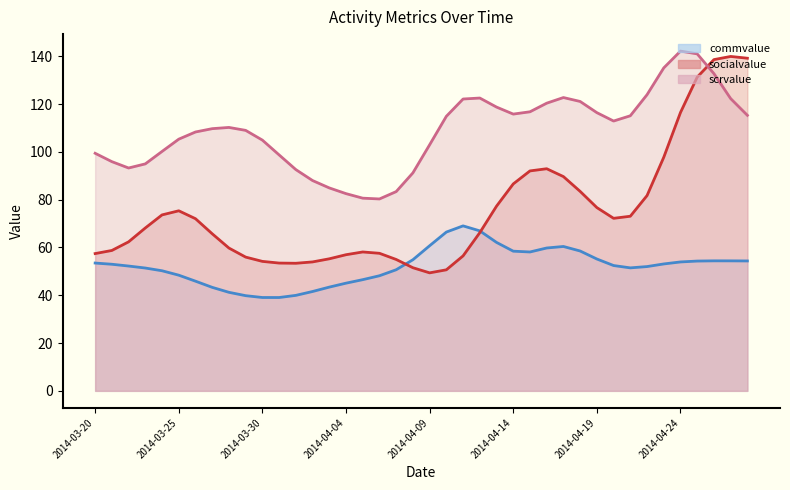

Where is socialvalue (line) nearest to the value 94?

27